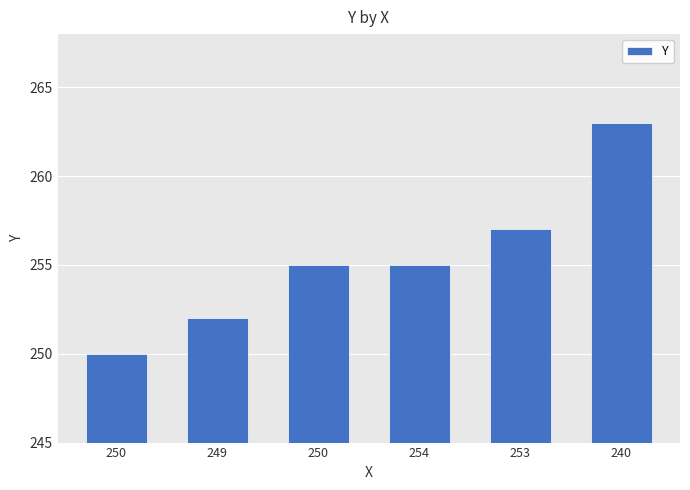

Does the chart contain any negative values?

No